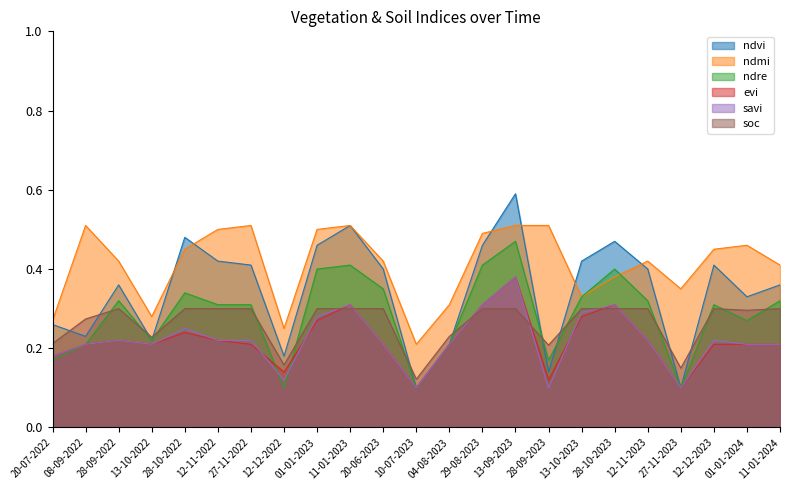

True or false: ndmi and savi intersect in this chart.

False